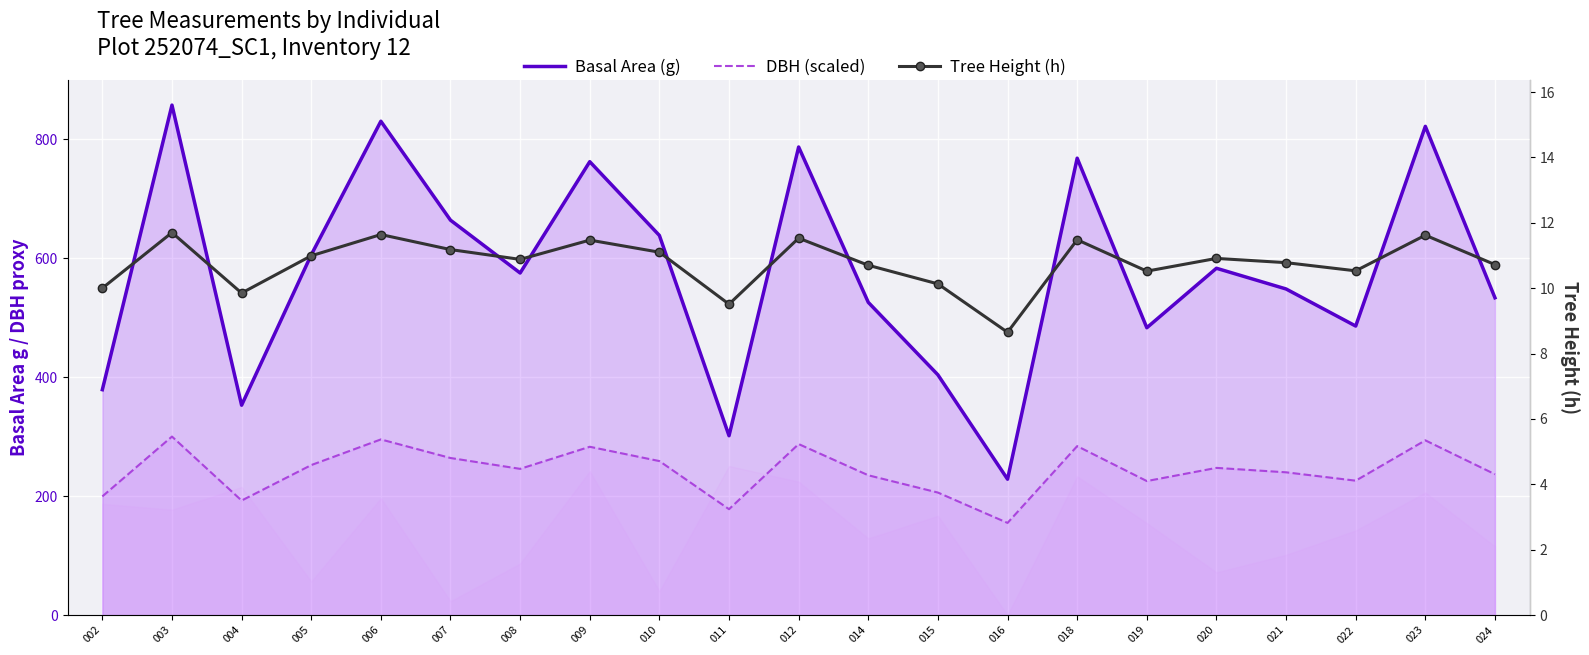

Reading left to right, transcribe all the data shown in this chart.

Basal Area (g): 002=379.1	003=857.8	004=353.0	005=605.9	006=830.6	007=664.2	008=575.4	009=762.6	010=638.5	011=301.6	012=787.3	014=526.0	015=404.0	016=228.5	018=768.5	019=483.3	020=583.3	021=548.5	022=486.1	023=822.0	024=533.7
DBH (scaled): 002=199.6	003=300.2	004=192.6	005=252.3	006=295.4	007=264.2	008=245.9	009=283.1	010=259.0	011=178.0	012=287.6	014=235.1	015=206.0	016=155.0	018=284.1	019=225.4	020=247.5	021=240.1	022=226.0	023=293.9	024=236.8
Tree Height (h): 002=10.0	003=11.7	004=9.8	005=11.0	006=11.6	007=11.2	008=10.9	009=11.5	010=11.1	011=9.5	012=11.5	014=10.7	015=10.1	016=8.7	018=11.5	019=10.5	020=10.9	021=10.8	022=10.5	023=11.6	024=10.7